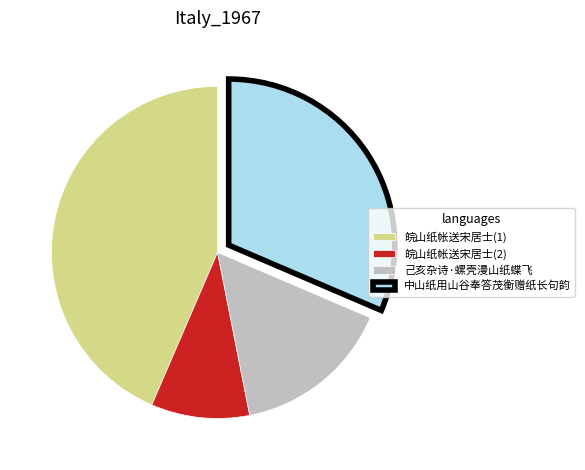

The 皖山纸帐送宋居士(1) slice represents 44% of the pie. True or false?

True